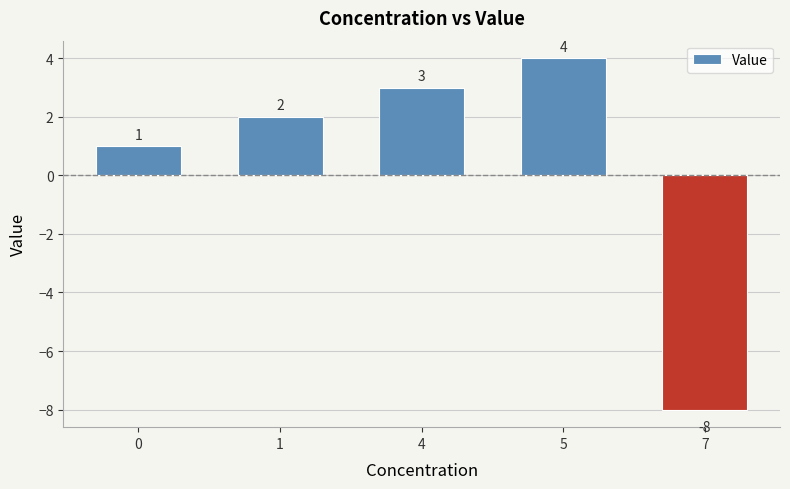

Which category has the highest value across all series?

5